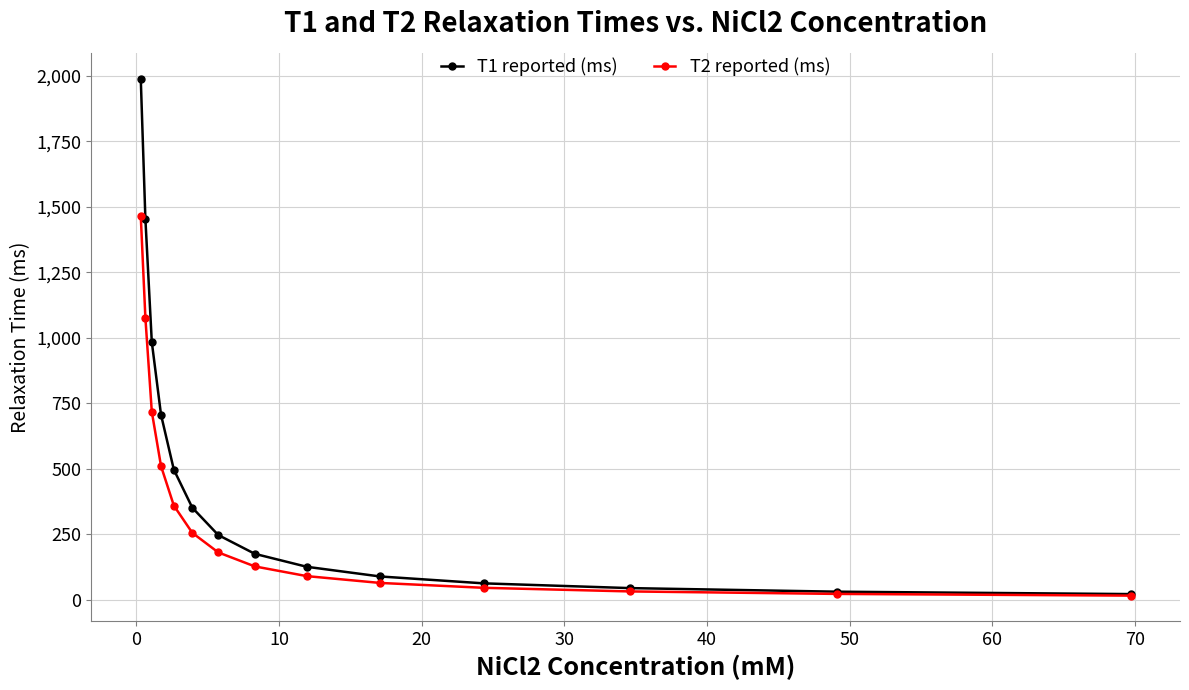

What is the value of the T1 reported (ms) point at the 9th from the left?

125.9